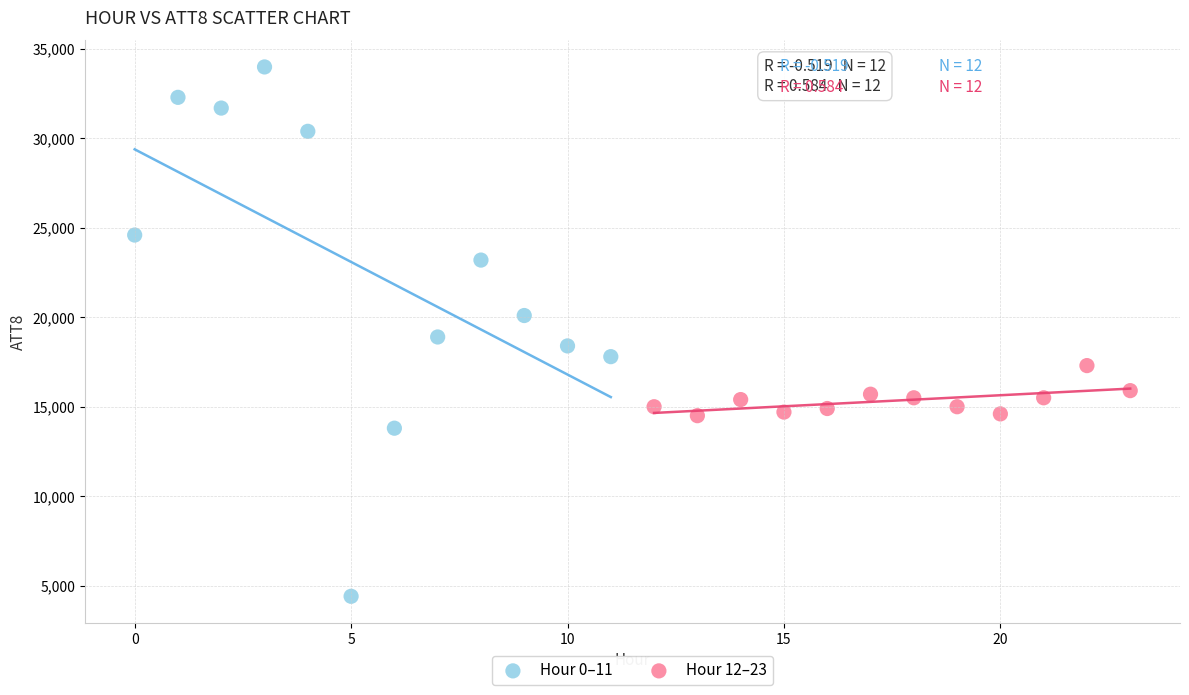

Which series has the widest spread of Y values?

Hour 0–11